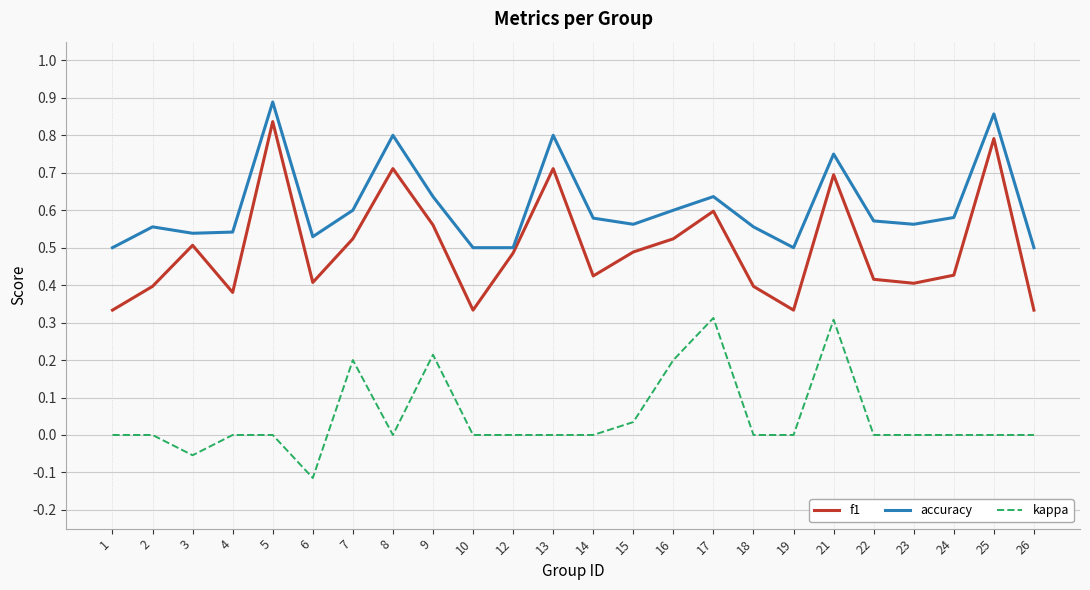

Rank the series by their average value, from lowest to highest.

kappa, f1, accuracy